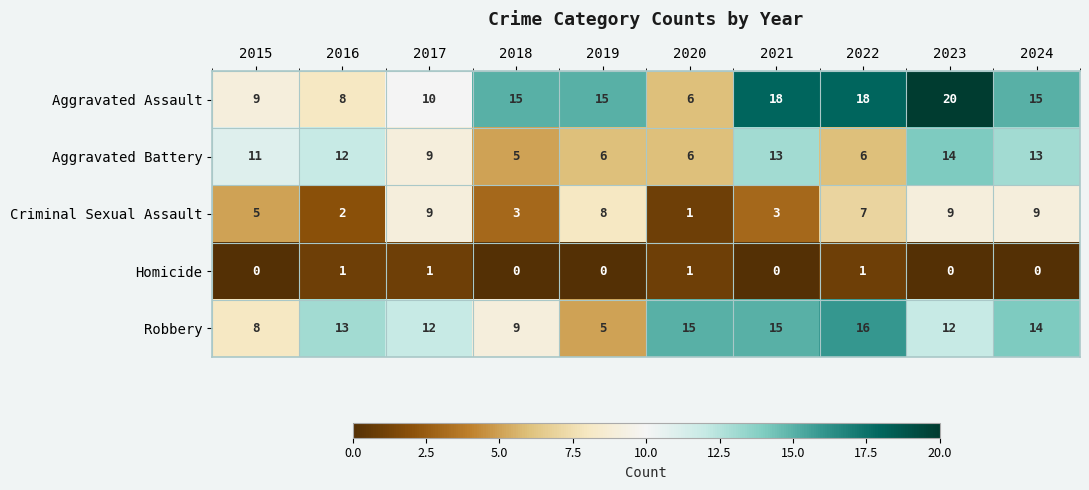

Which series has the largest total across all categories?

Aggravated Assault